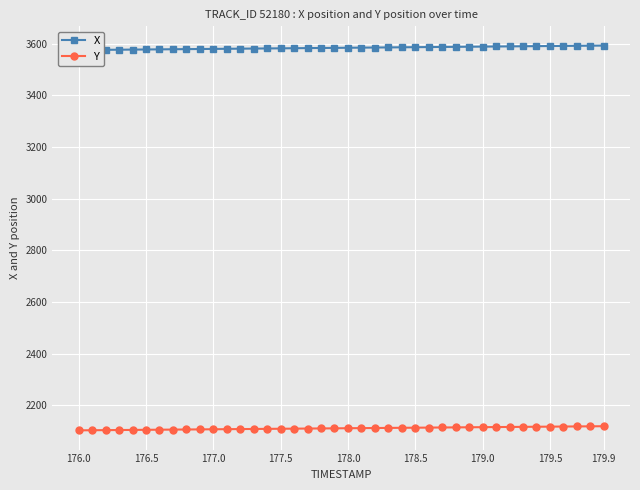

What is the greatest value displayed?

3592.2